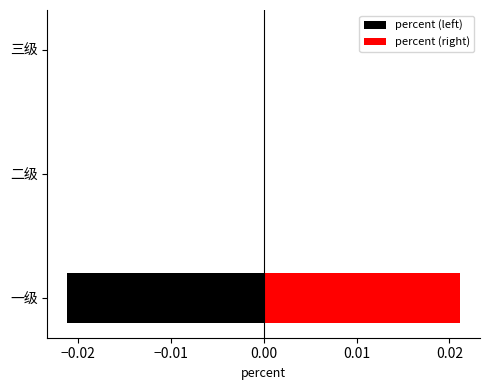

How many bars are there in each group?

2